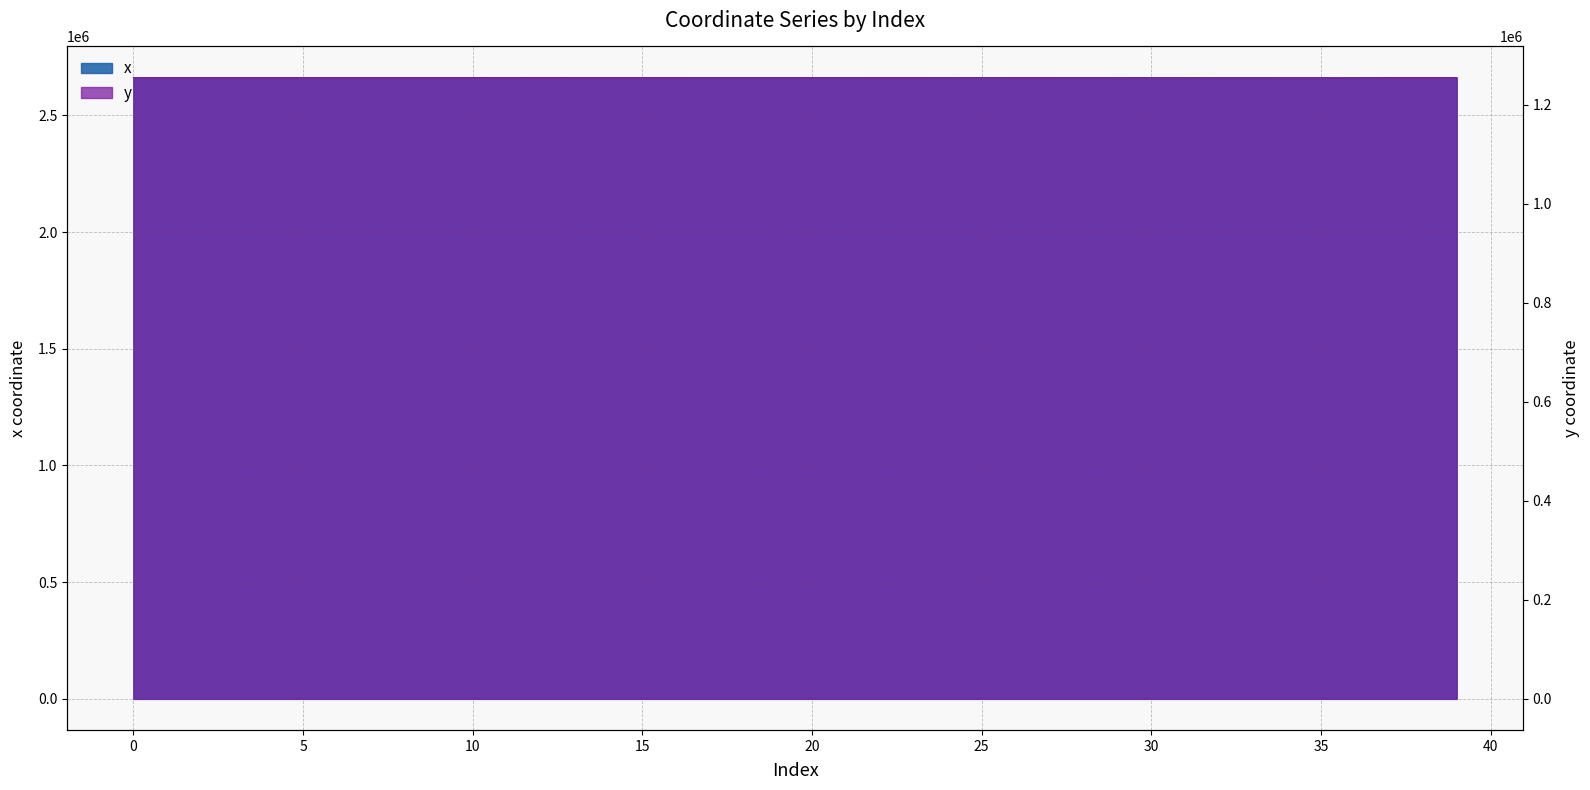

List the labels in order of x value, smallest first.

33, 32, 34, 23, 35, 18, 22, 17, 31, 30, 19, 21, 29, 36, 25, 20, 16, 13, 24, 28, 14, 9, 11, 10, 4, 3, 2, 0, 1, 5, 7, 15, 27, 6, 26, 8, 12, 39, 38, 37